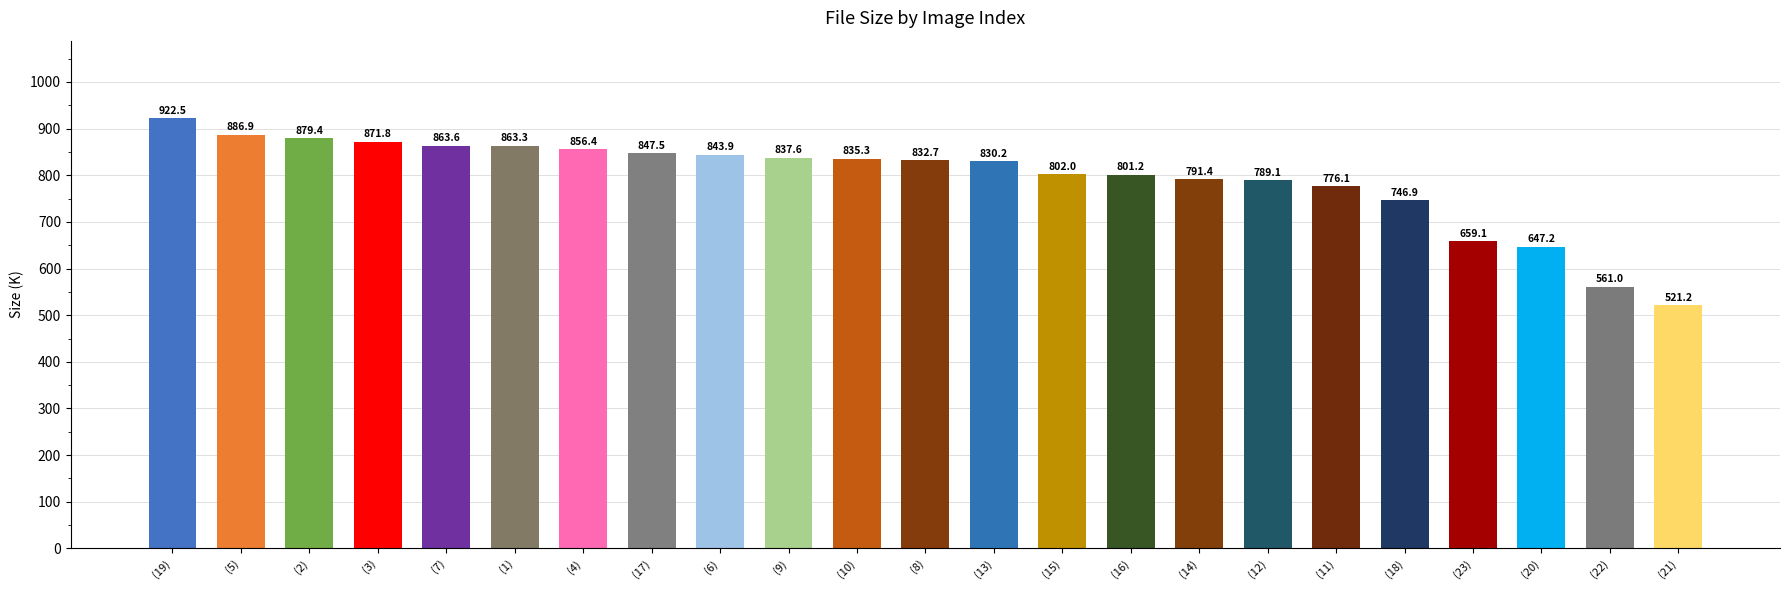

At which label does the data first exceed 832?

(19)